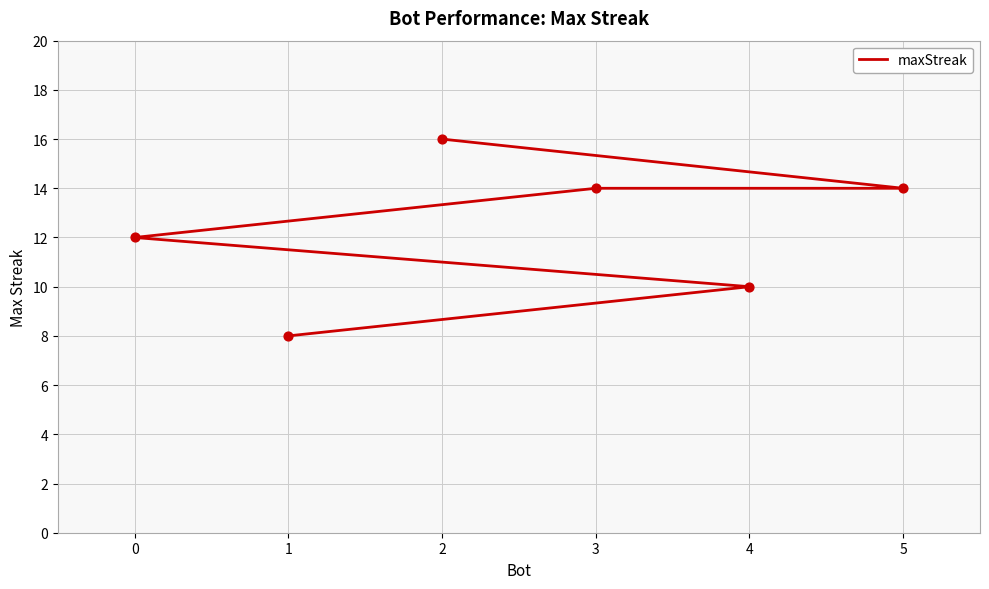

What is the ratio of the value at 4 to the value at 1?

1.2